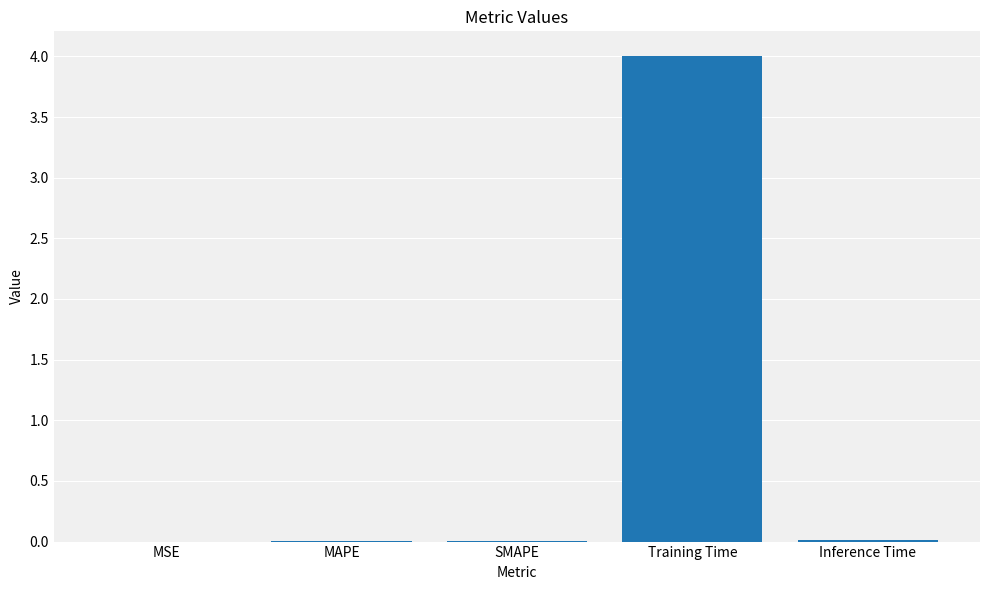

Which label corresponds to the largest value in the chart?

Training Time